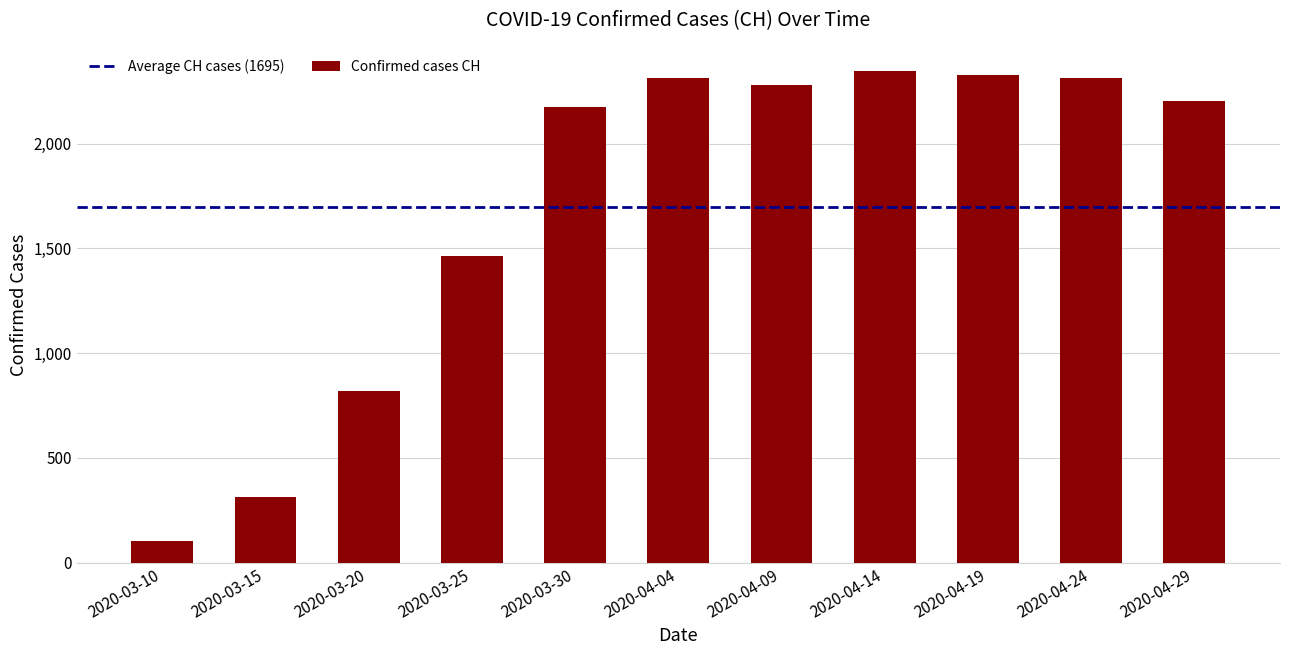

What is the maximum value shown in the chart?

2345